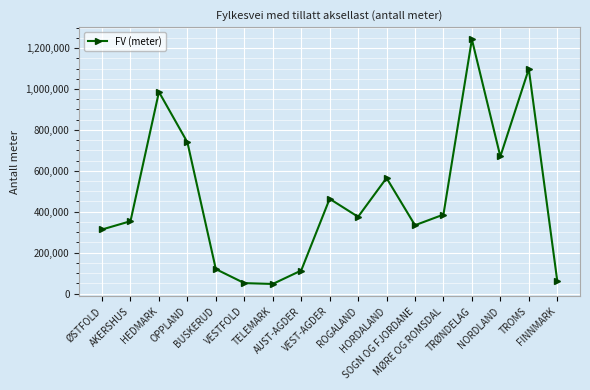

What is the difference between the second highest and minimum values?

1051369